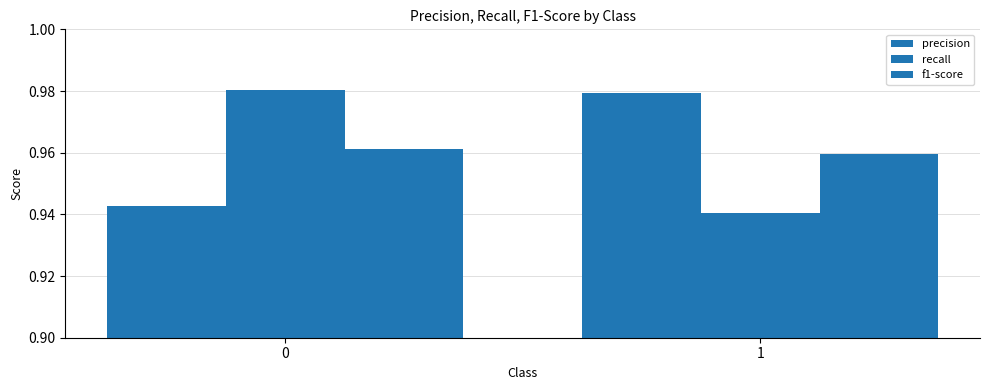

Which series has the widest spread of values?

recall